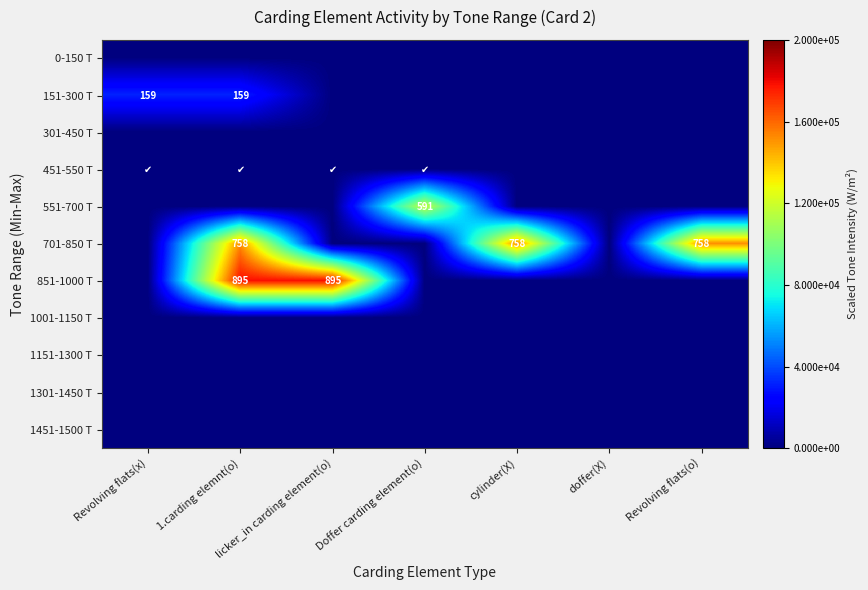

Is it true that 701-850 T equals 246 at 1.carding elemnt(o)?

False